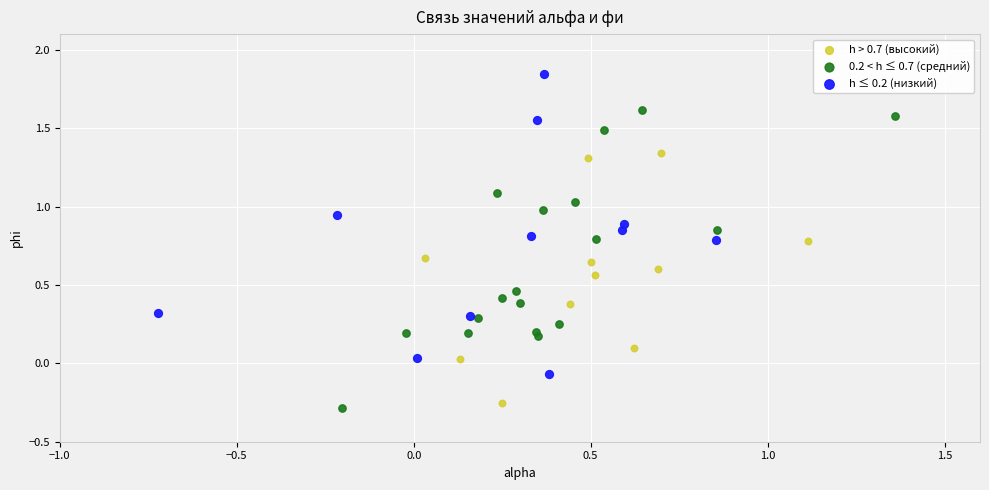

What are all the series names shown in the legend?

h > 0.7 (высокий), 0.2 < h ≤ 0.7 (средний), h ≤ 0.2 (низкий)